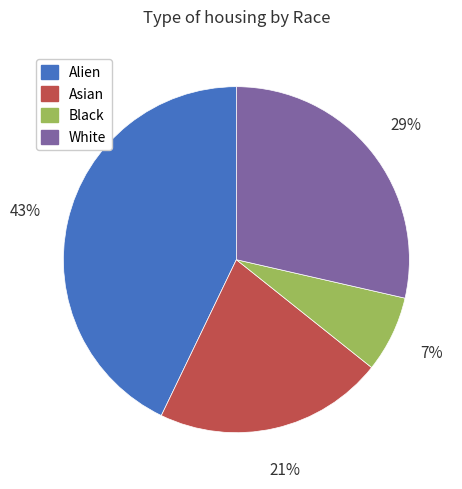

What is the largest slice in the pie chart?

Alien